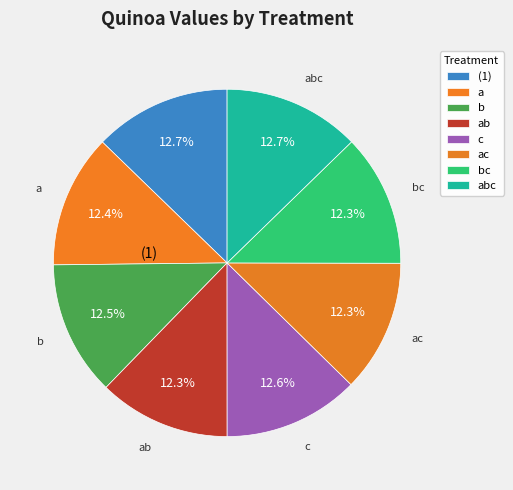

Between (1) and b, which is larger?

(1)